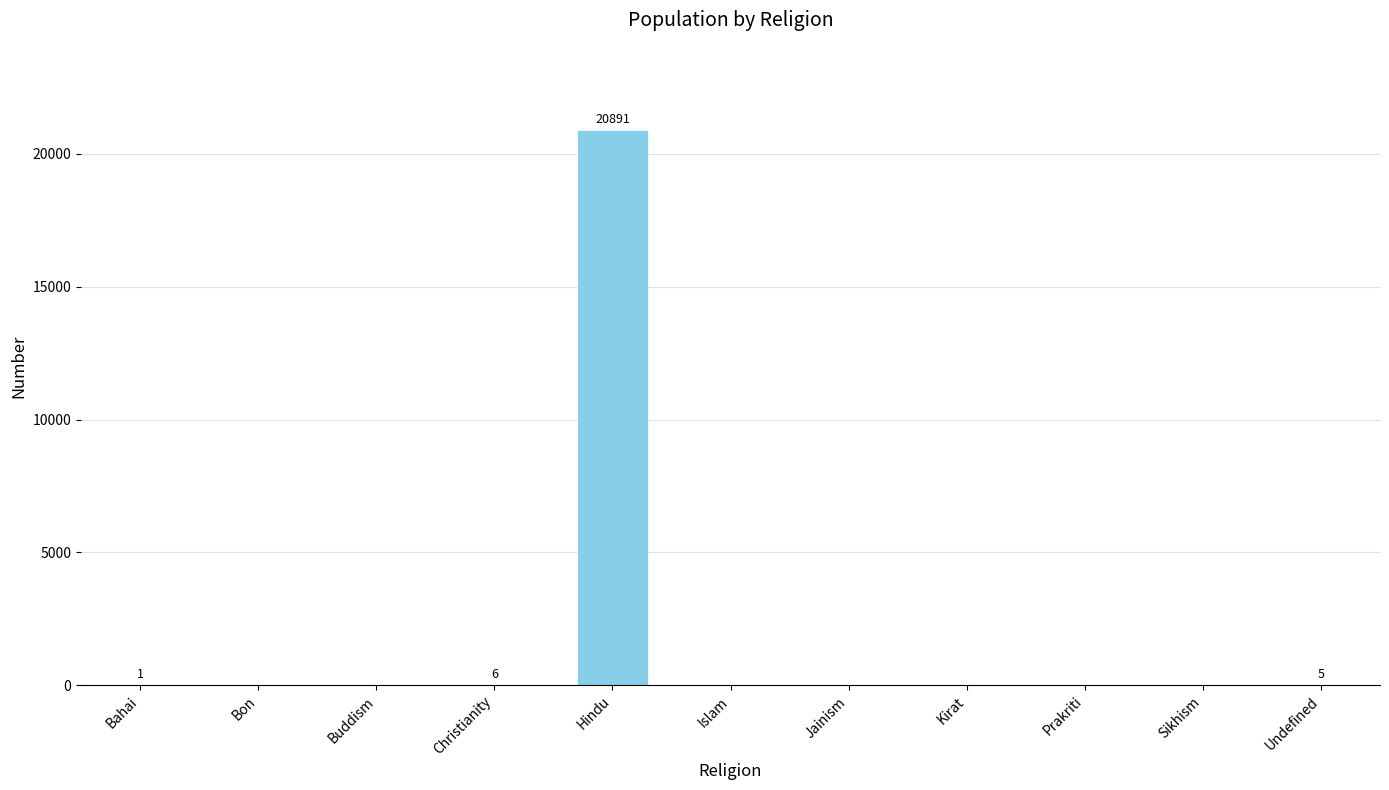

Between Hindu and Islam, which is larger?

Hindu